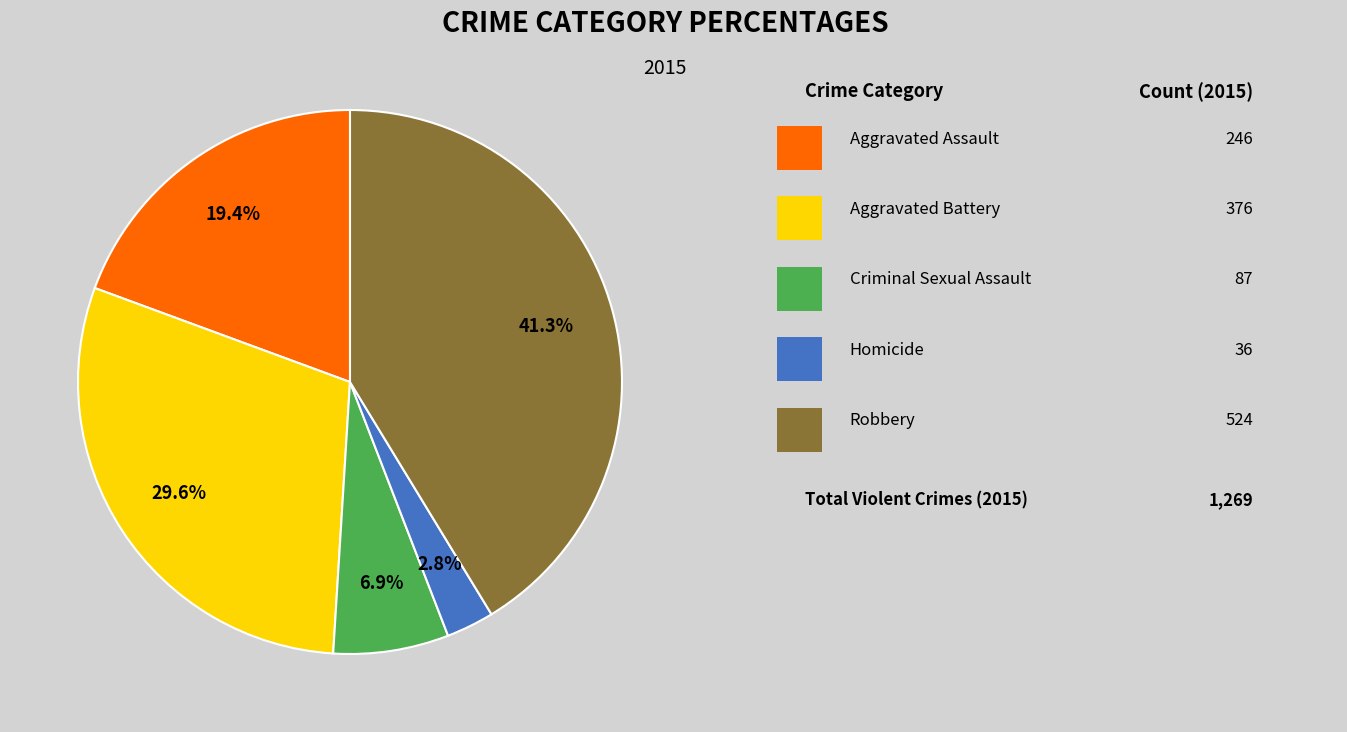

Is there a majority slice in this chart?

No